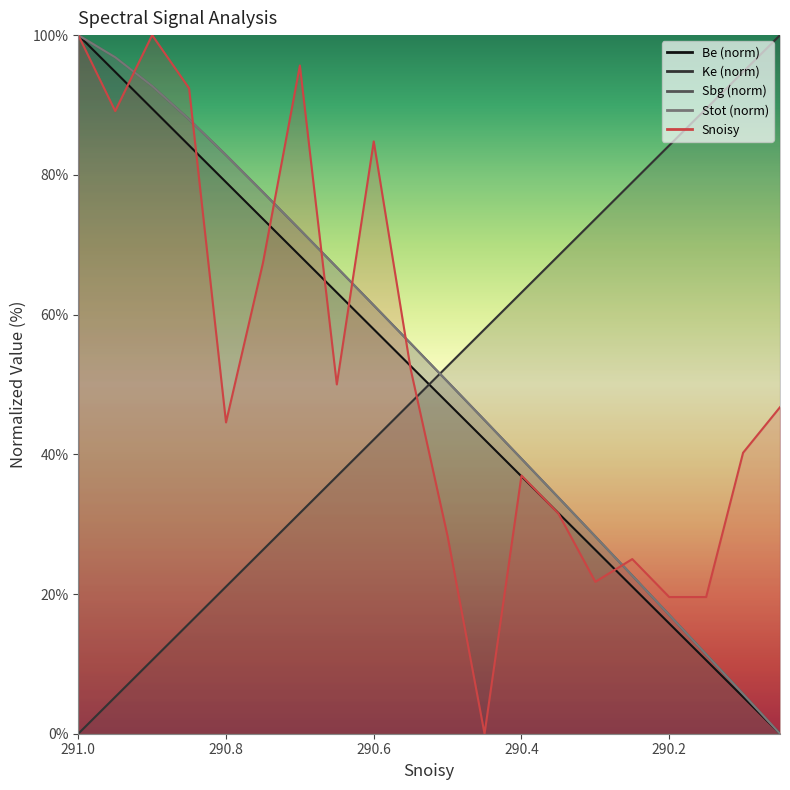

The Stot series shows 53.2 at 850. True or false?

False